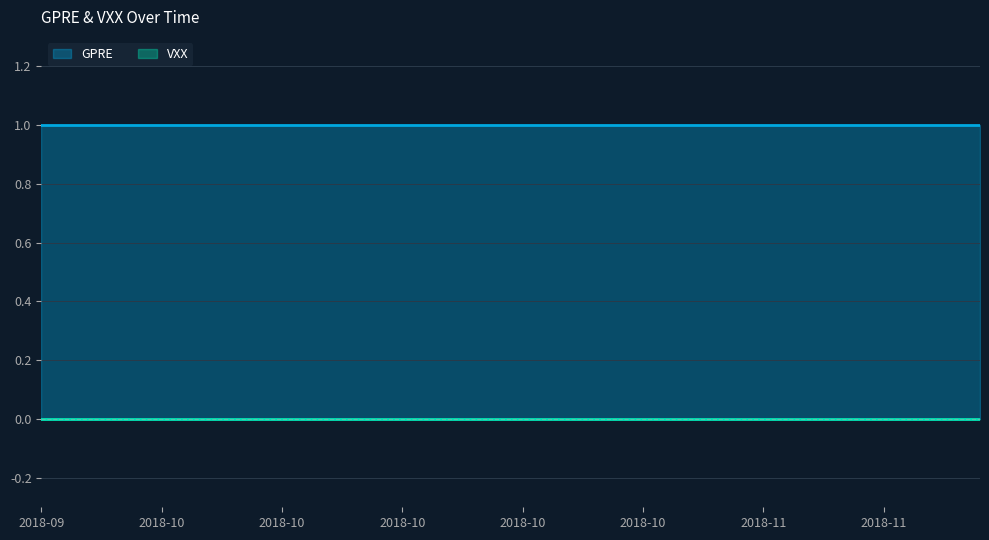

List the series in order of their overall mean, lowest first.

VXX, GPRE